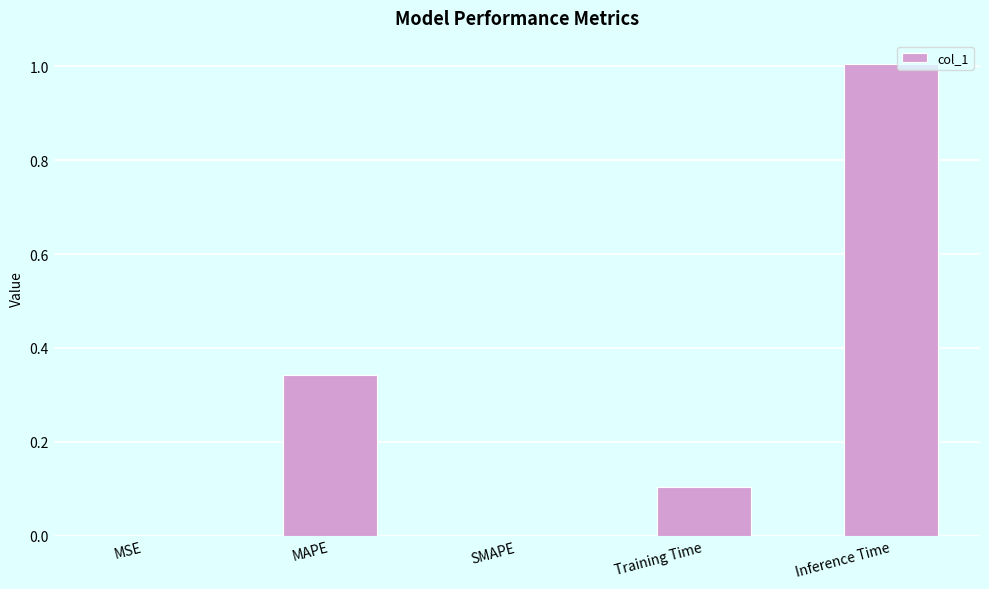

Which has a higher value, MAPE or SMAPE?

MAPE